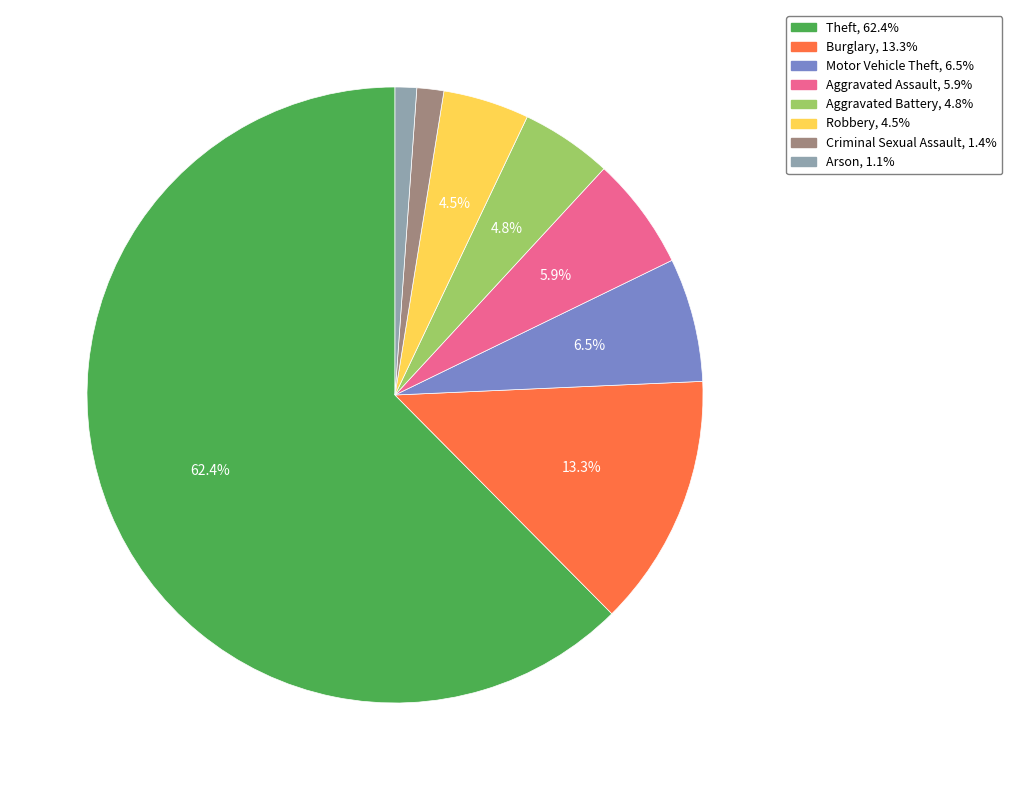

Is there a majority slice in this chart?

Yes